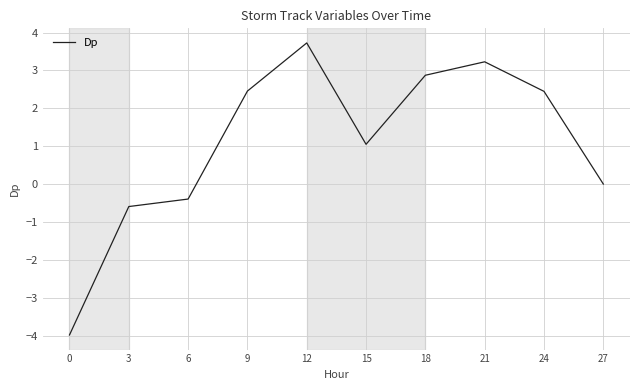

Does the chart display data point markers on the line(s)?

No